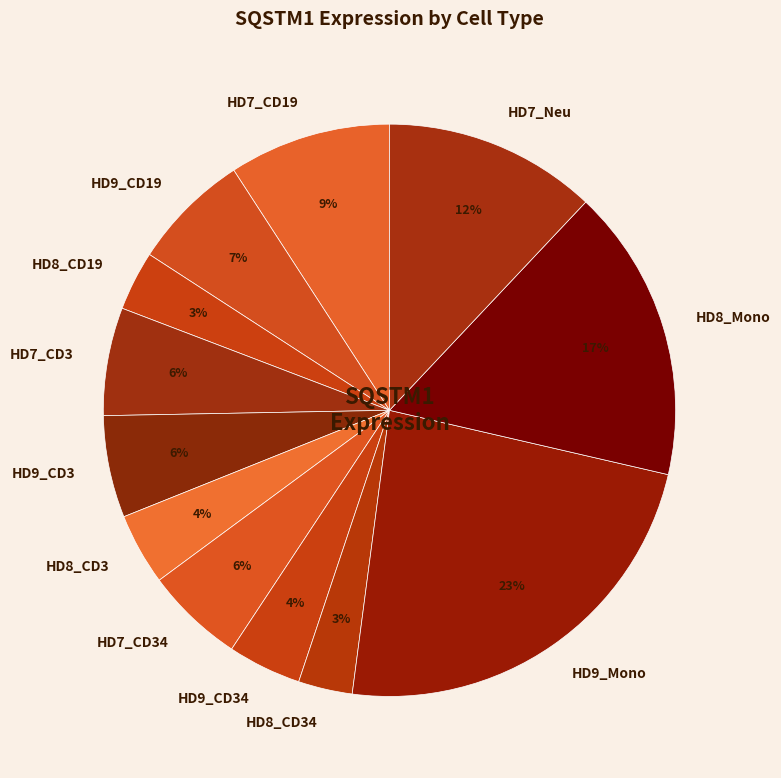

To the nearest percent, what is the average slice percentage?

8%